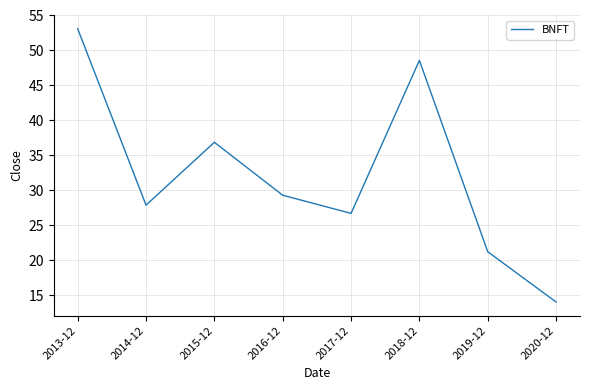

Approximately how many times larger is the value at 2016-12 compared to 2019-12?

1.4